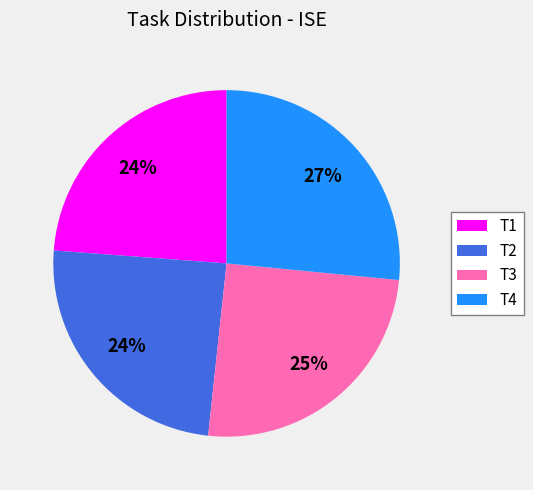

How many slices are in this pie chart?

4